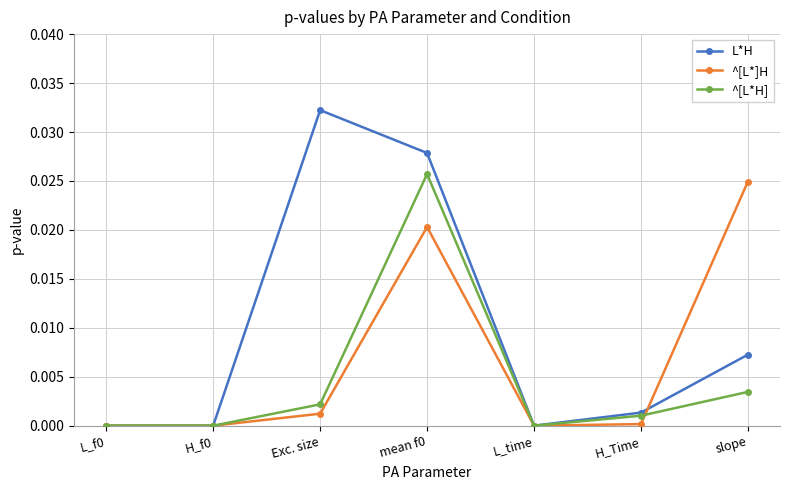

What is the label of the 7th point from the left?

slope